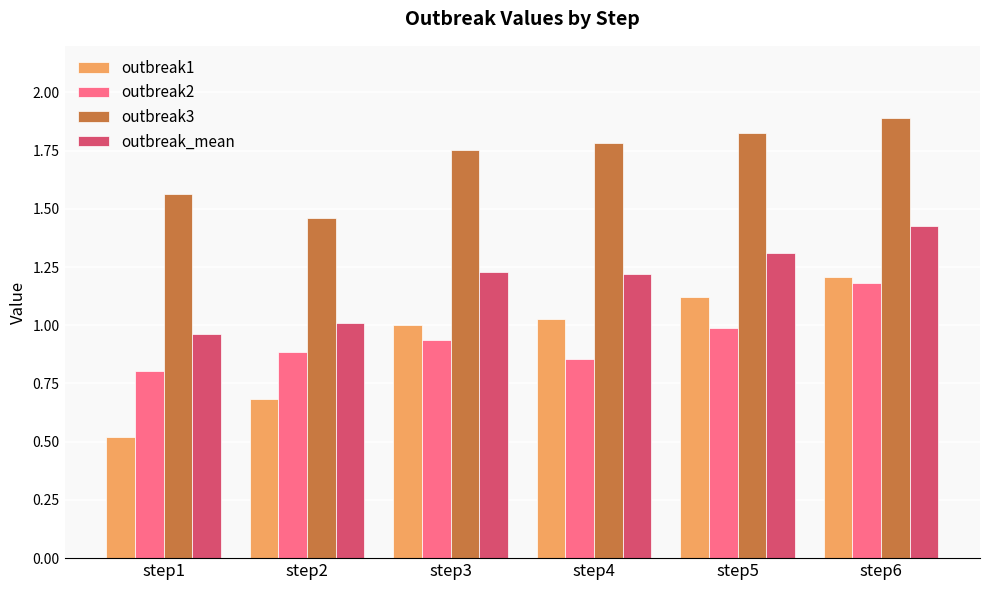

Does the chart contain stacked bars?

No